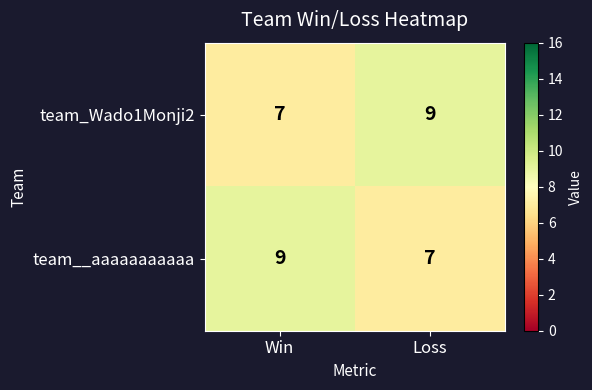

At which label does team__aaaaaaaaaaa reach its peak?

Win